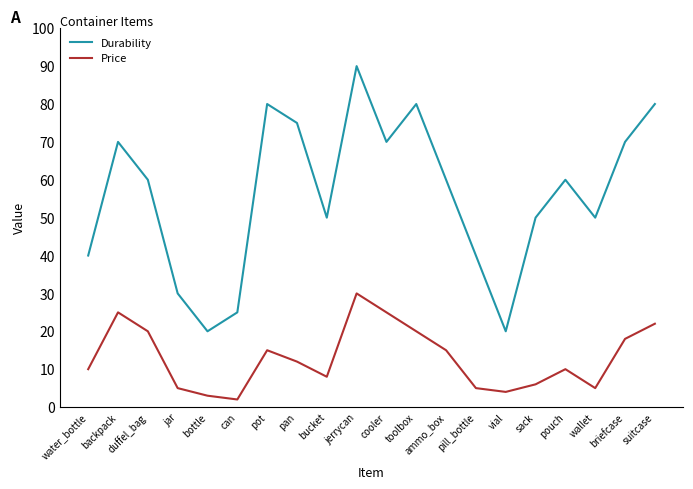

What position from the left is cooler?

11